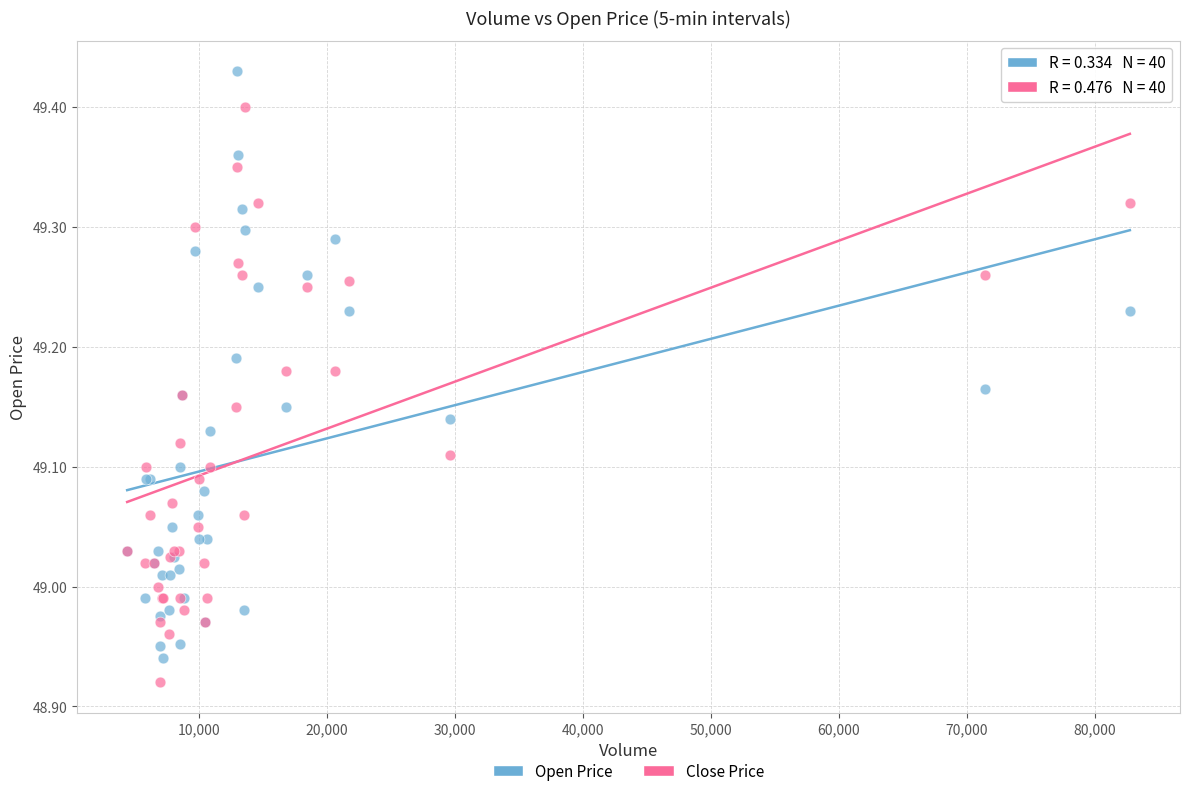

What is the X range (max minus min) for the scatter plot?

78363.0